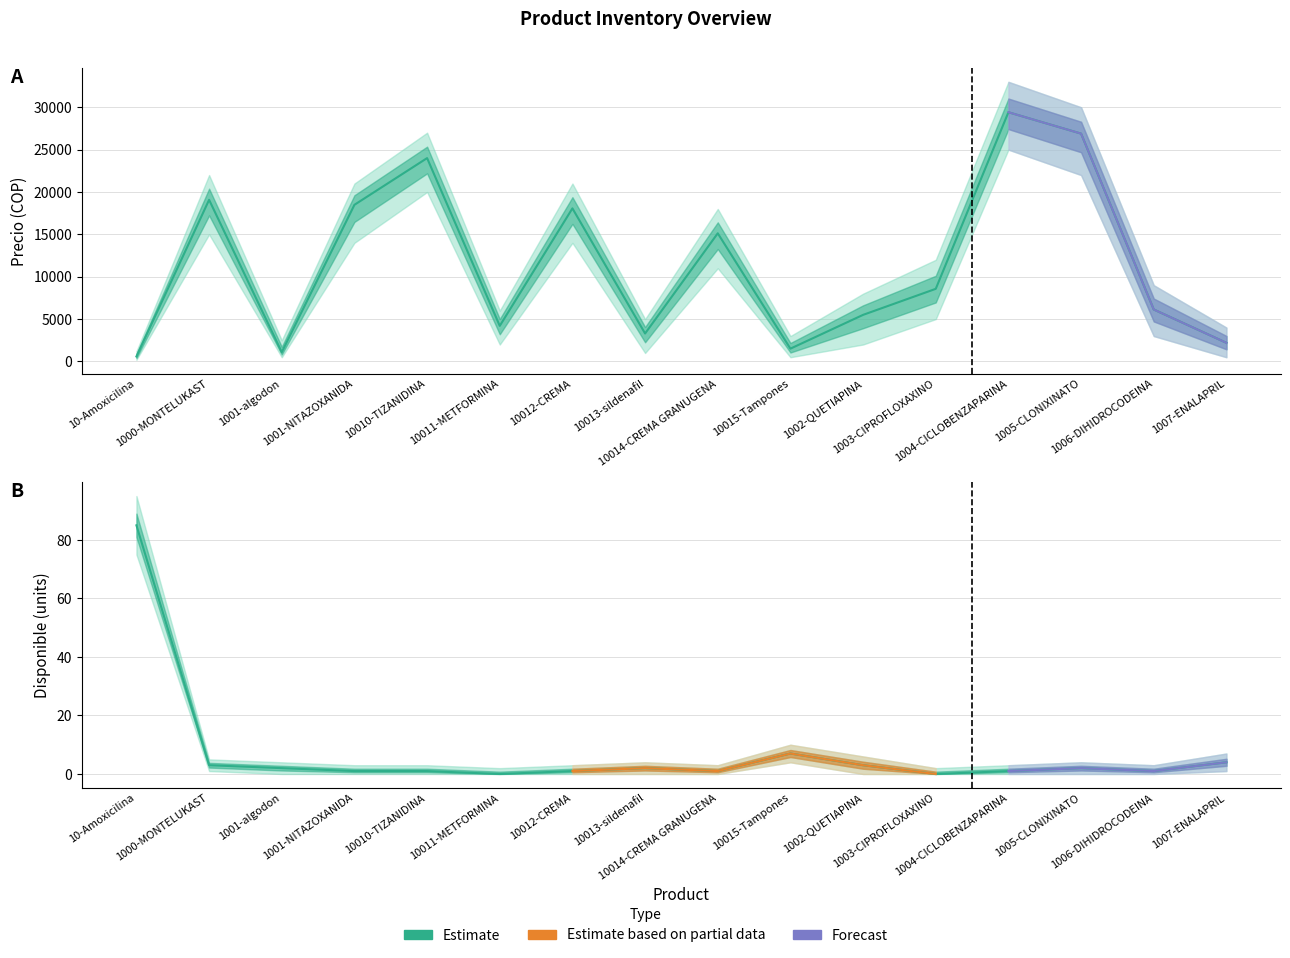

True or false: Disponible and Precio_lower intersect in this chart.

False